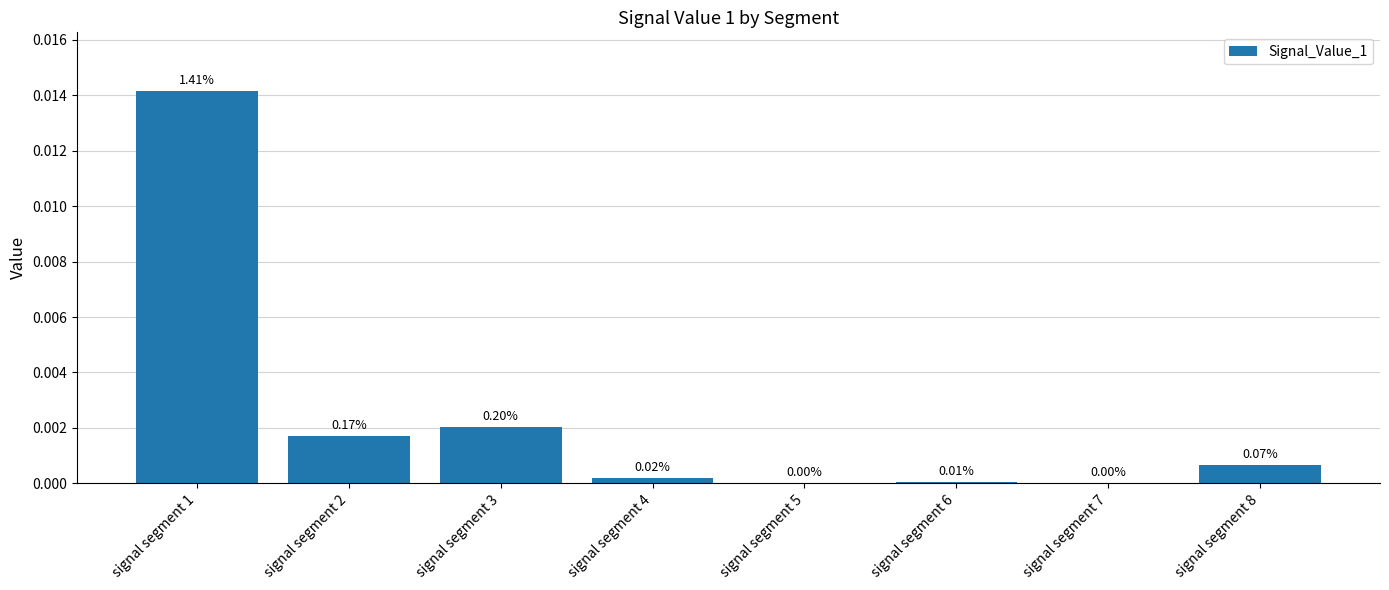

How many data points does each series have?

8